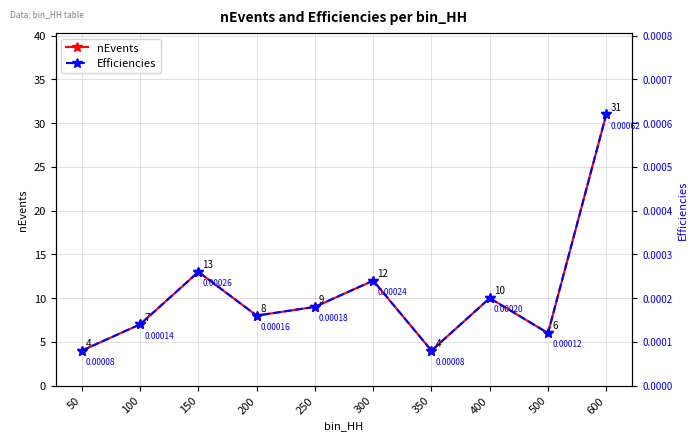

At which category does Efficiencies reach its first local valley?

200